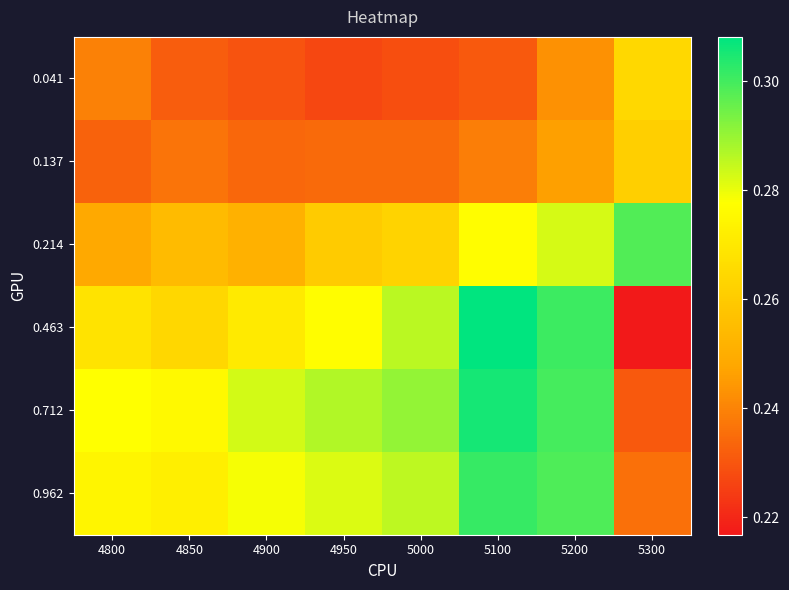

What is the total value across all series at 4950?

1.6